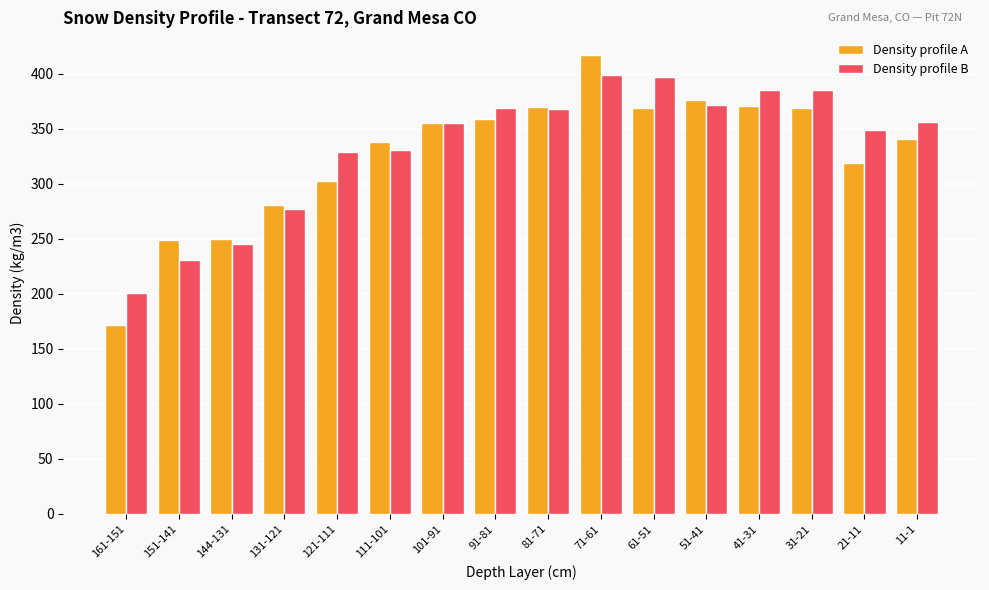

What value does the Density profile B series have at 111-101?

331